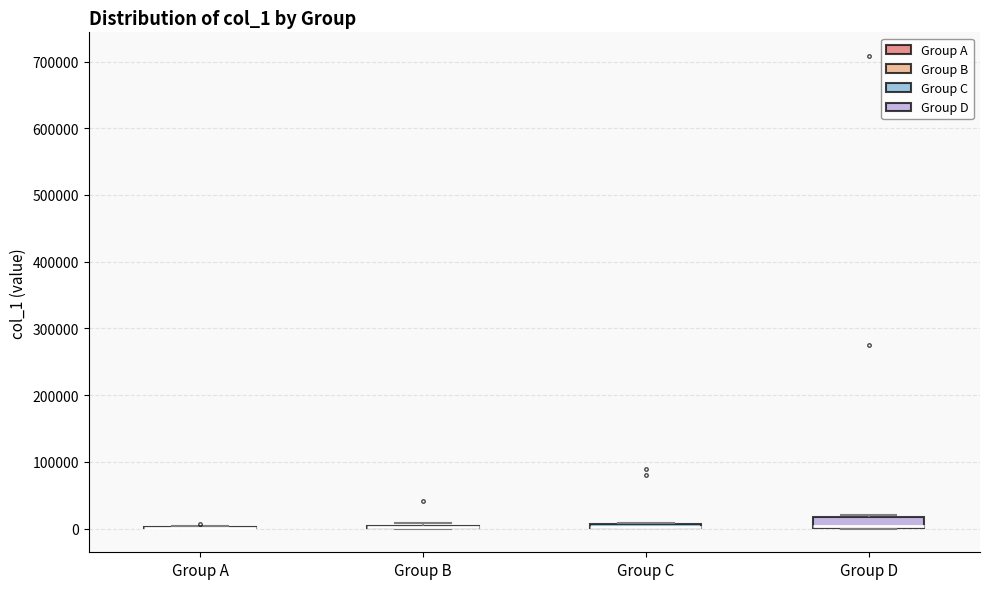

Where is the lower edge of the box for Group C on the y-axis? The values are not printed on the chart, so give them approximately, as read against the axis.

0